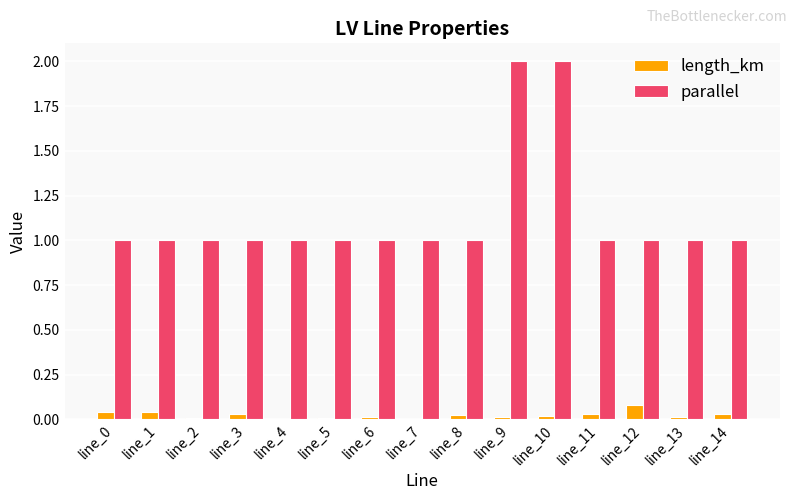

True or false: length_km has a value of 0.0 at line_1.

True